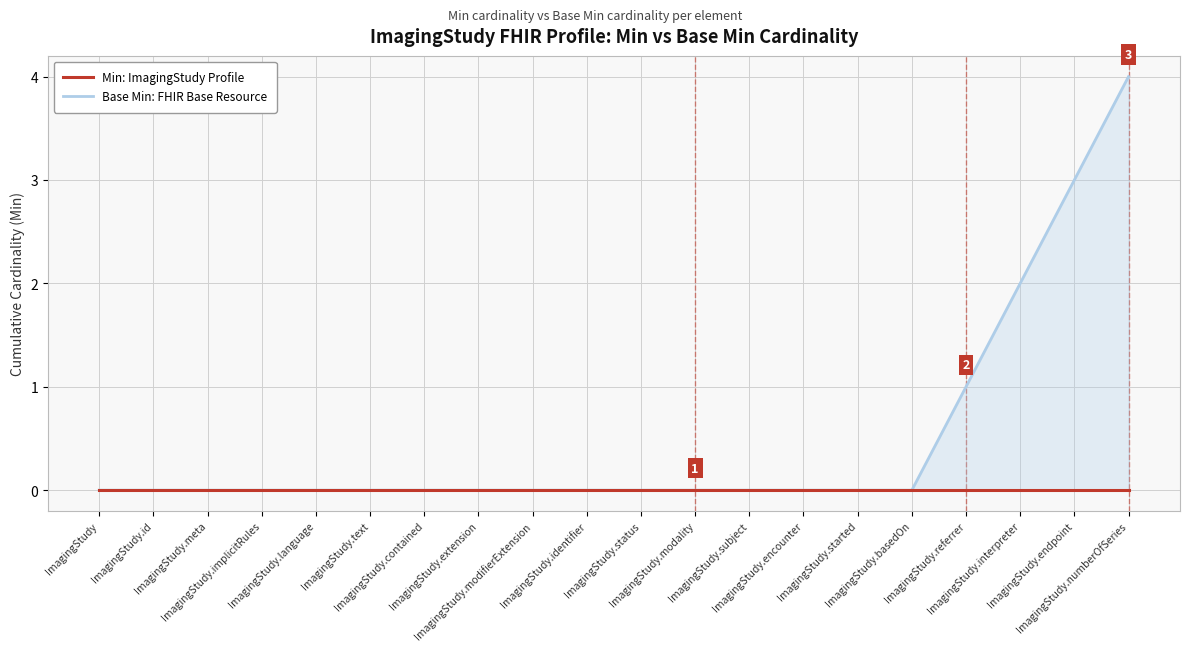

Reading left to right, extract all data points from this chart.

Min: ImagingStudy Profile: 0	0	0	0	0	0	0	0	0	0	0	0	0	0	0	0	0	0	0	0
Base Min: FHIR Base Resource: 0	0	0	0	0	0	0	0	0	0	0	0	0	0	0	0	1	2	3	4